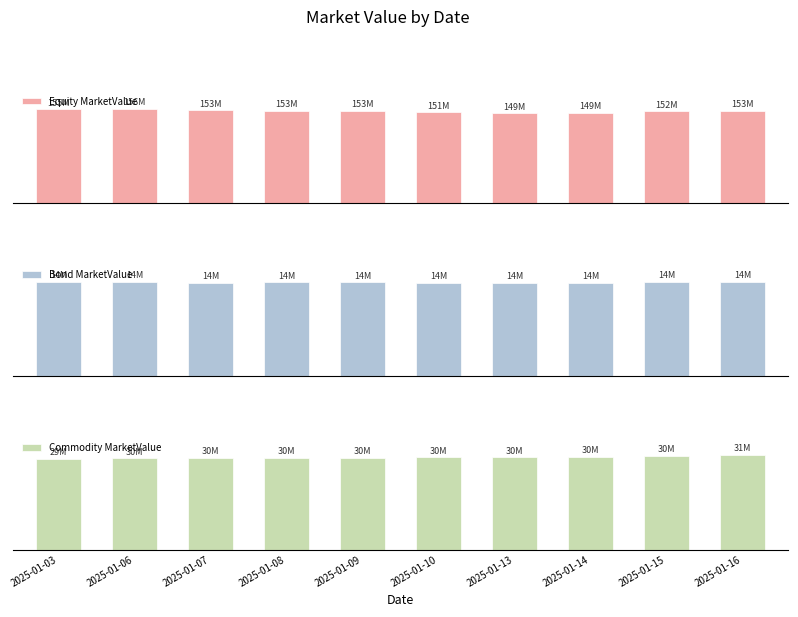

At how many categories does at least one series exceed 96264155?

10